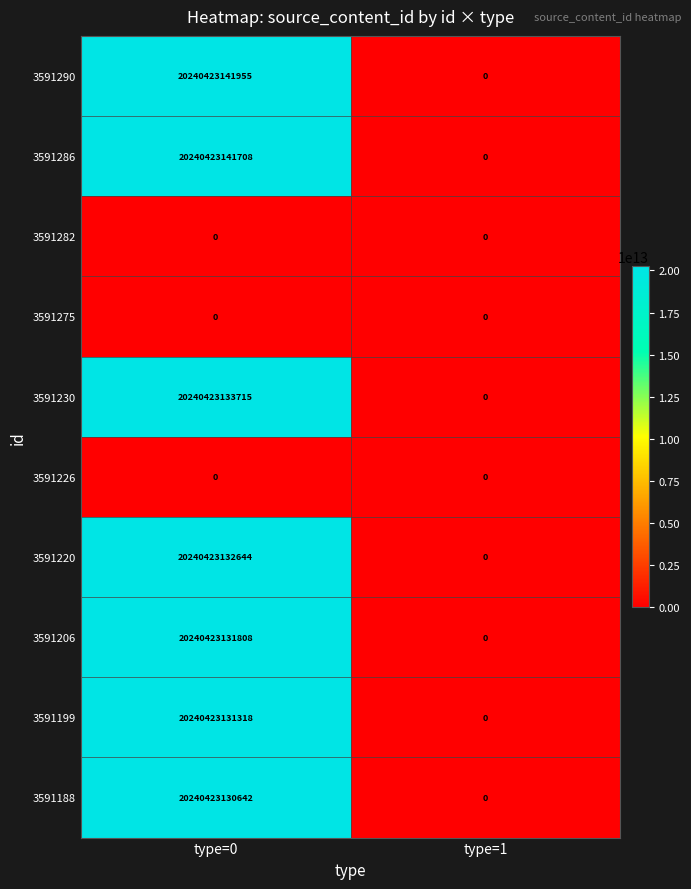

Between type=0 and type=1, which series saw the biggest shift?

3591290